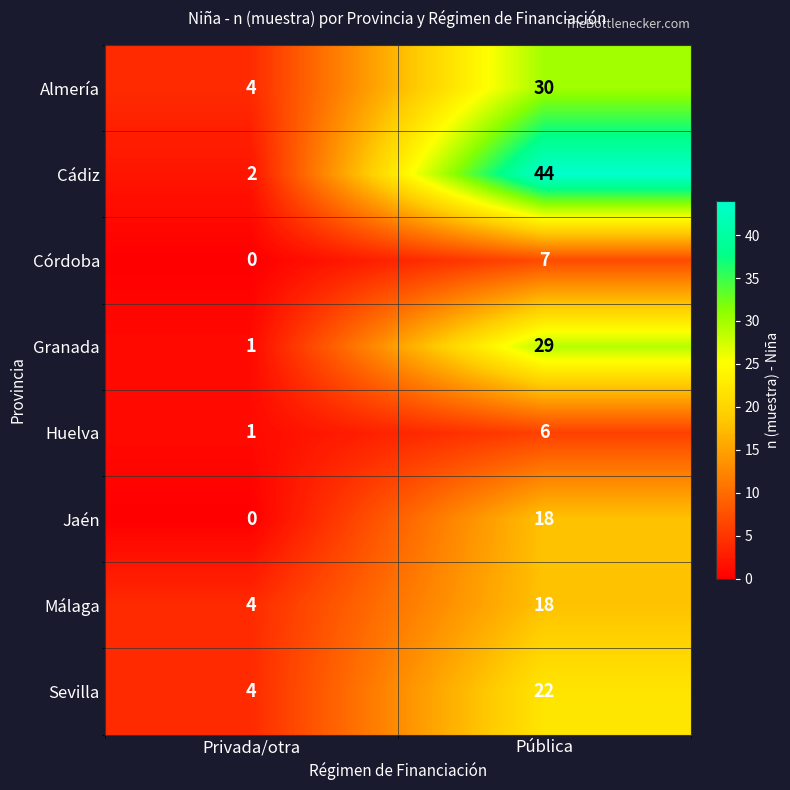

True or false: Sevilla has a value of 4 at Privada/otra.

True